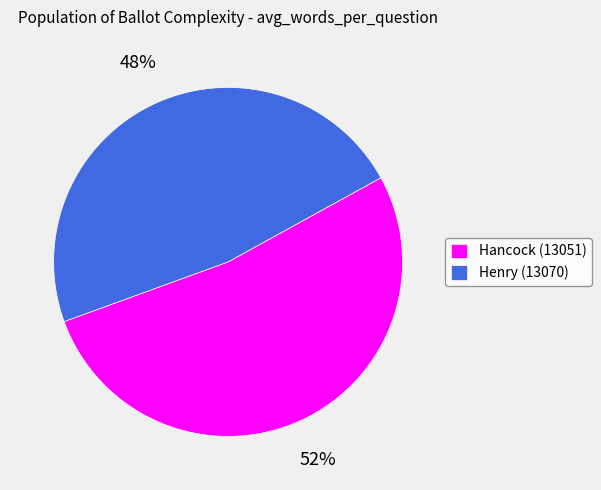

Does Henry (13070) represent more than half of the total?

No